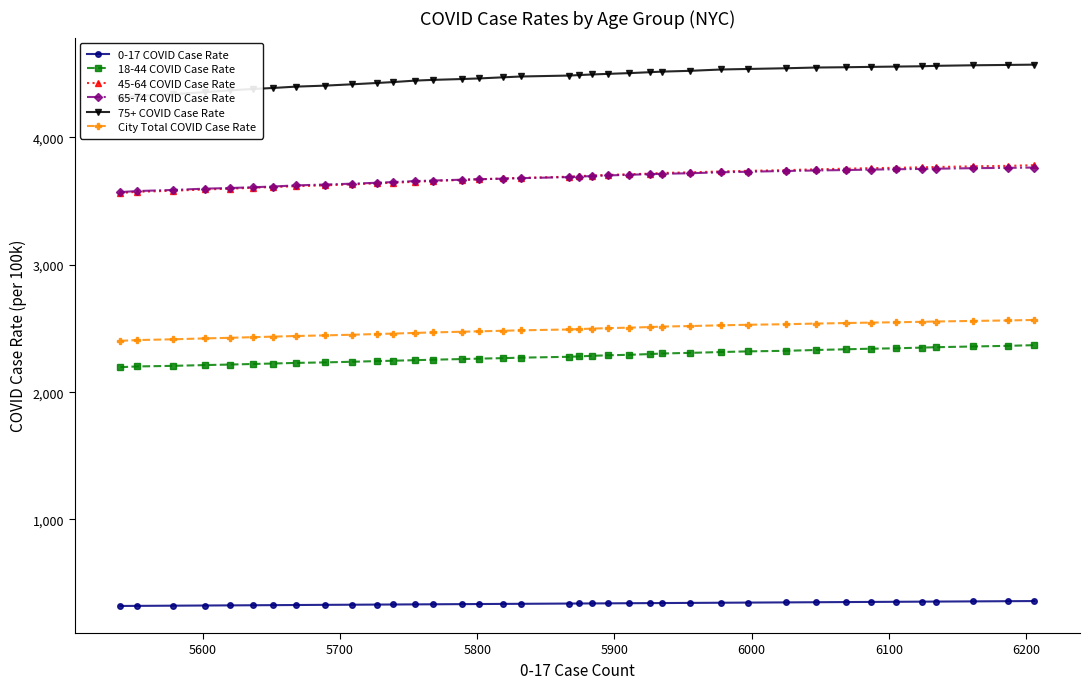

How many data points in 75+ COVID Case Rate are above 4489?

19